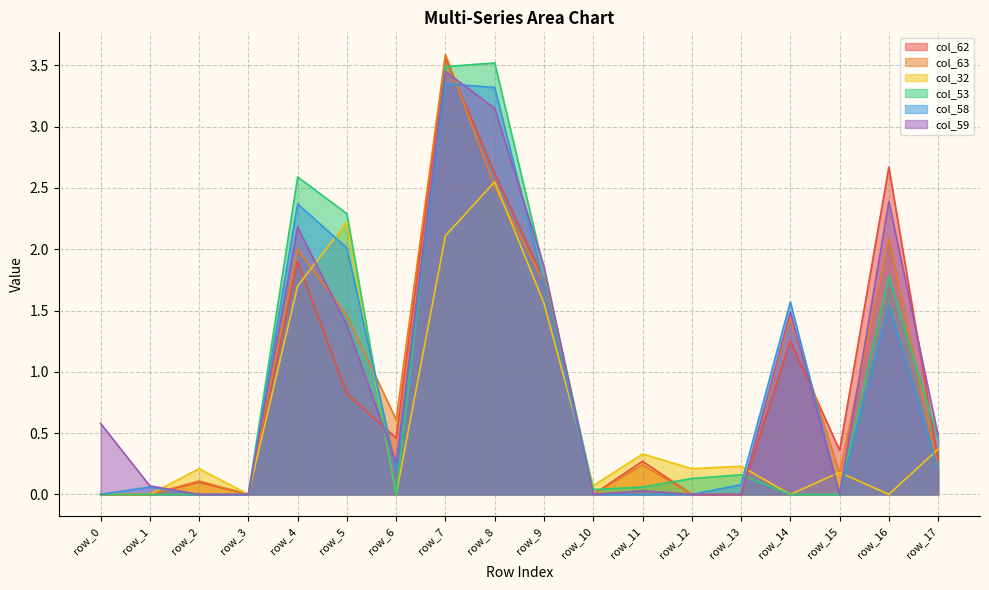

What is the sum of the col_58 values at row_1 and row_8?

3.4